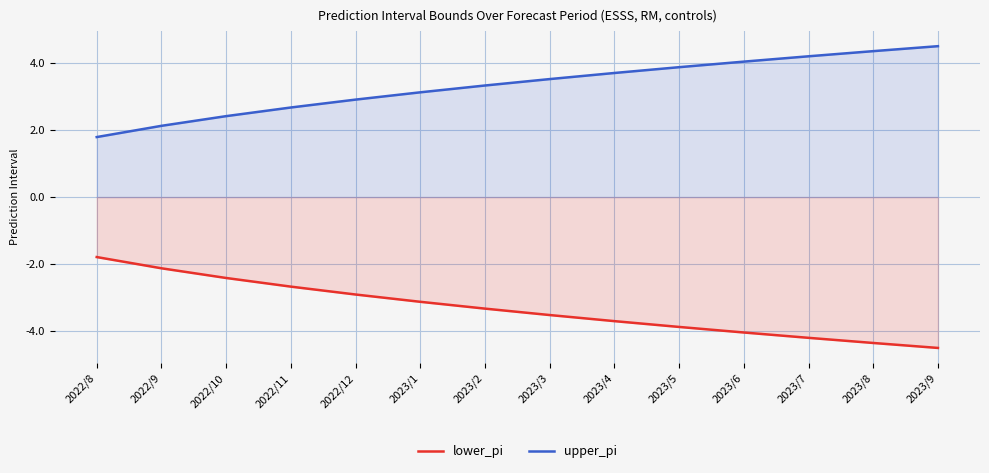

Is it true that lower_pi equals -0.9 at 2023/2?

False